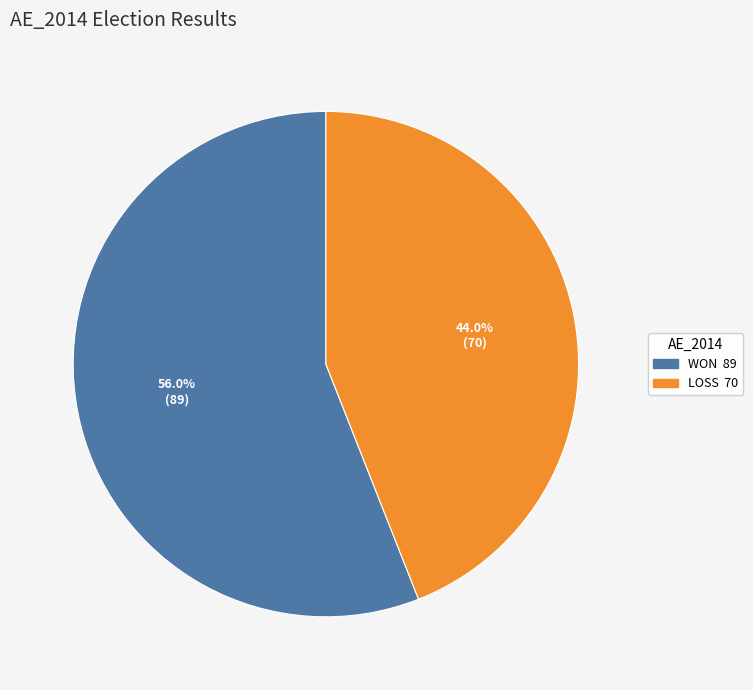

The LOSS slice represents 44% of the pie. True or false?

True